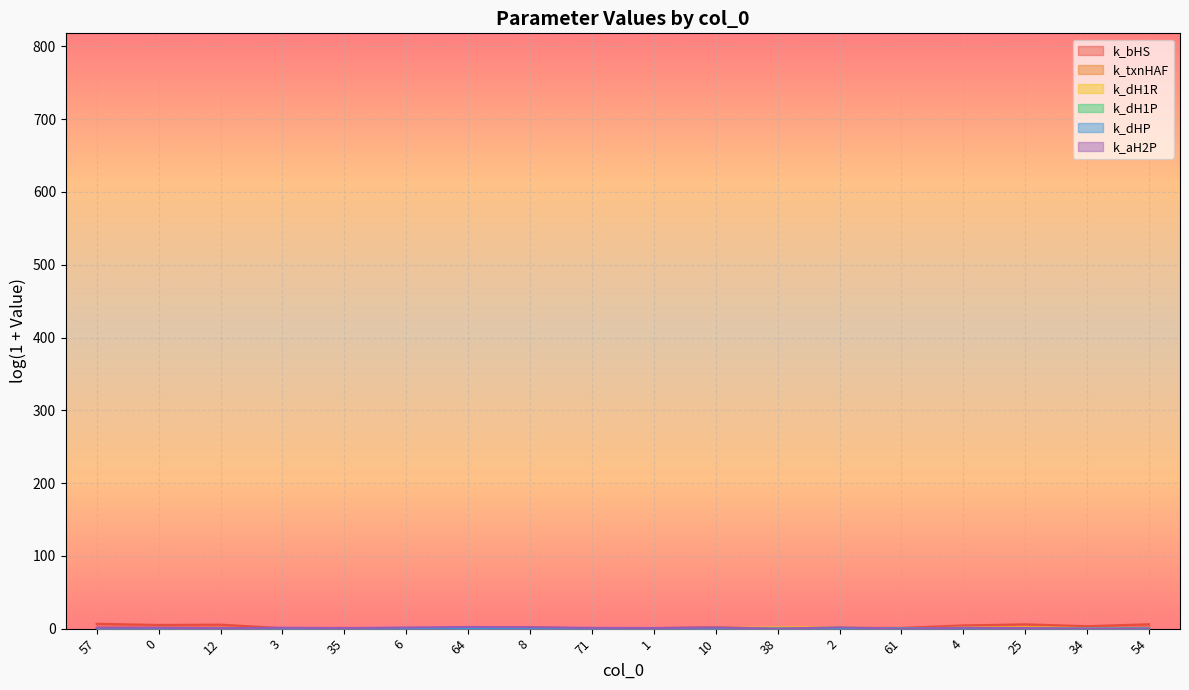

What is the average value of the k_dH1P series?

0.1